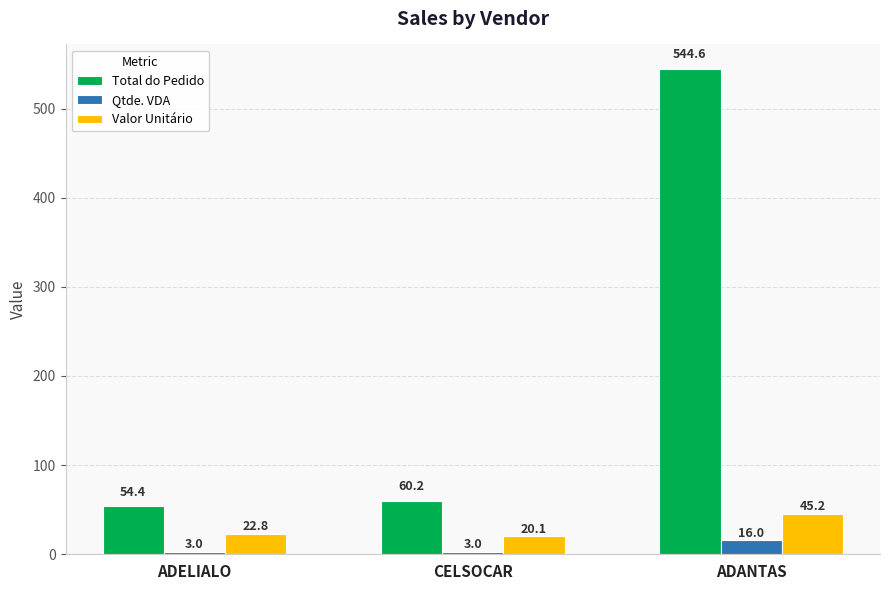

What is the minimum value shown in the chart?

3.0